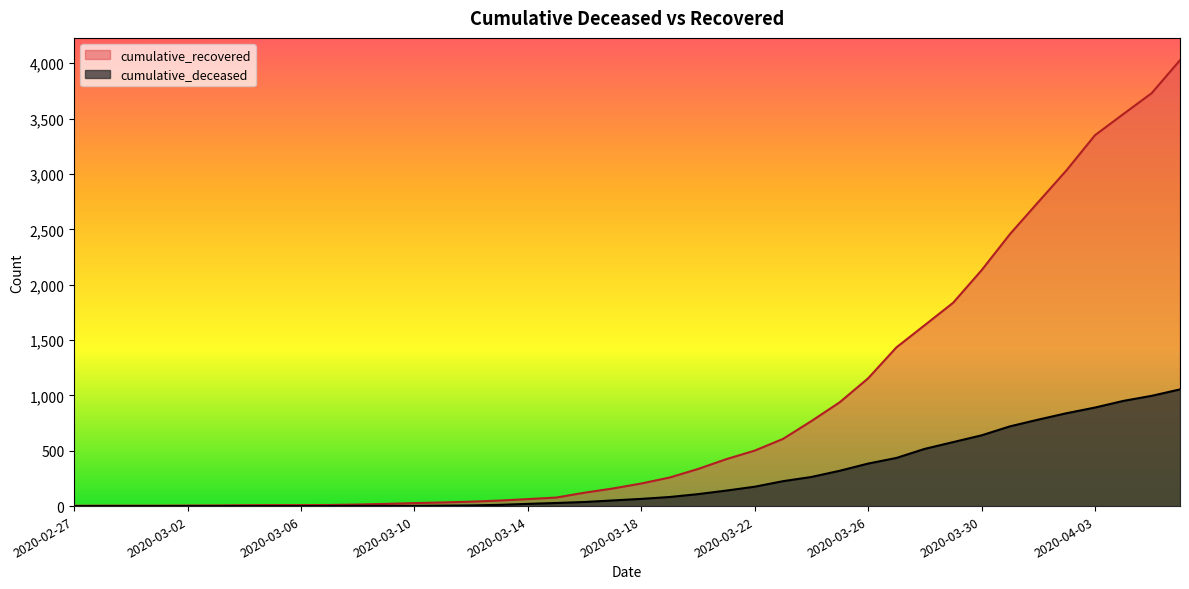

True or false: cumulative_deceased has a value of 3 at 2020-03-12.

False